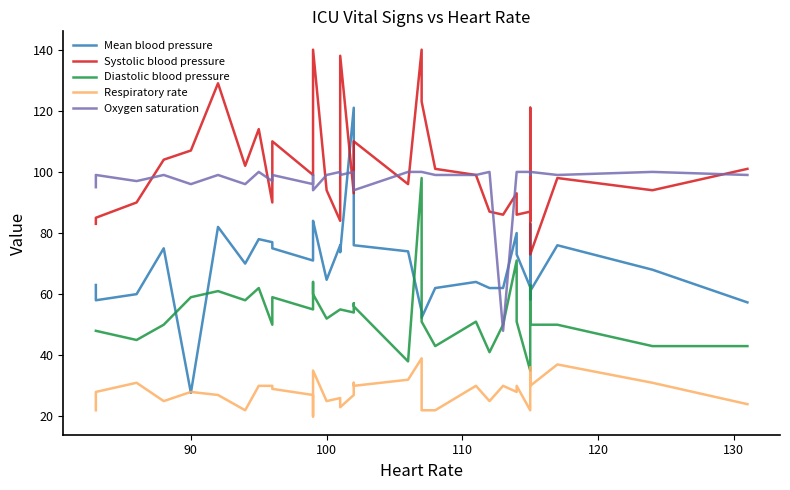

What is the sum of all Mean blood pressure values?

2439.6